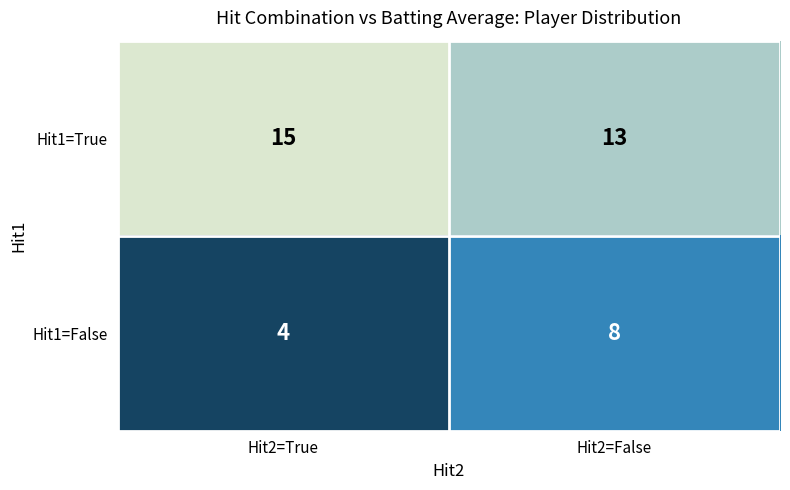

Which label corresponds to the largest value in the chart?

Hit2=True